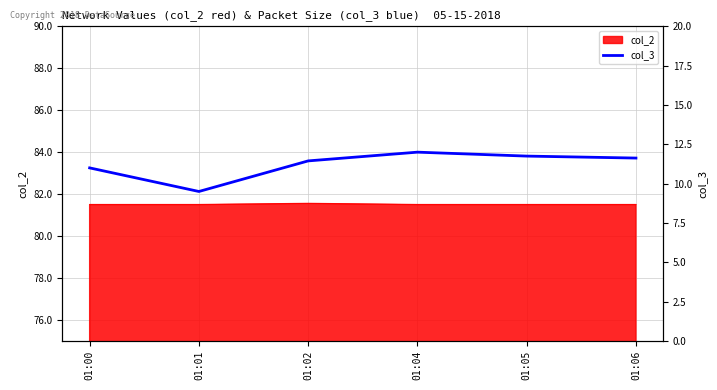

List the labels in order of value, largest first.

01:04, 01:05, 01:06, 01:02, 01:00, 01:01